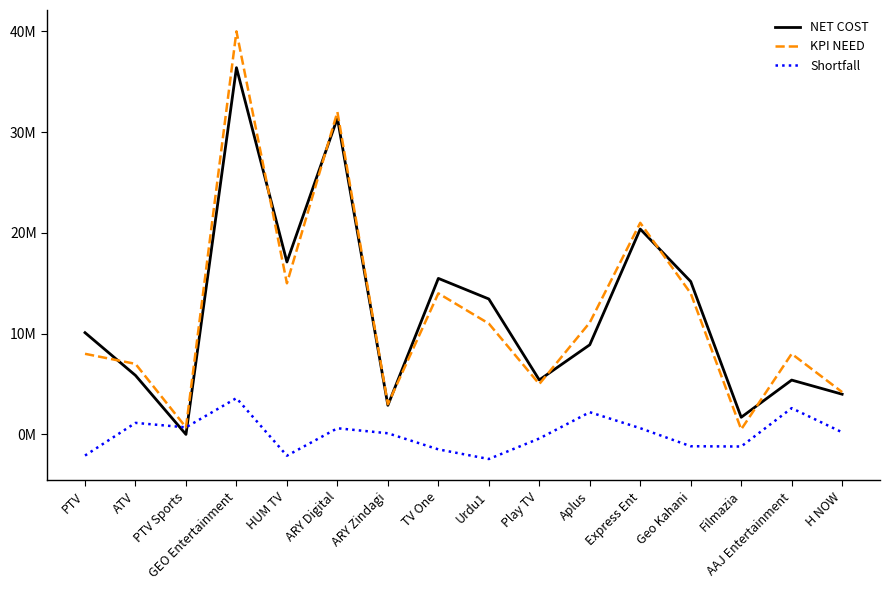

Does the chart display data point markers on the line(s)?

No